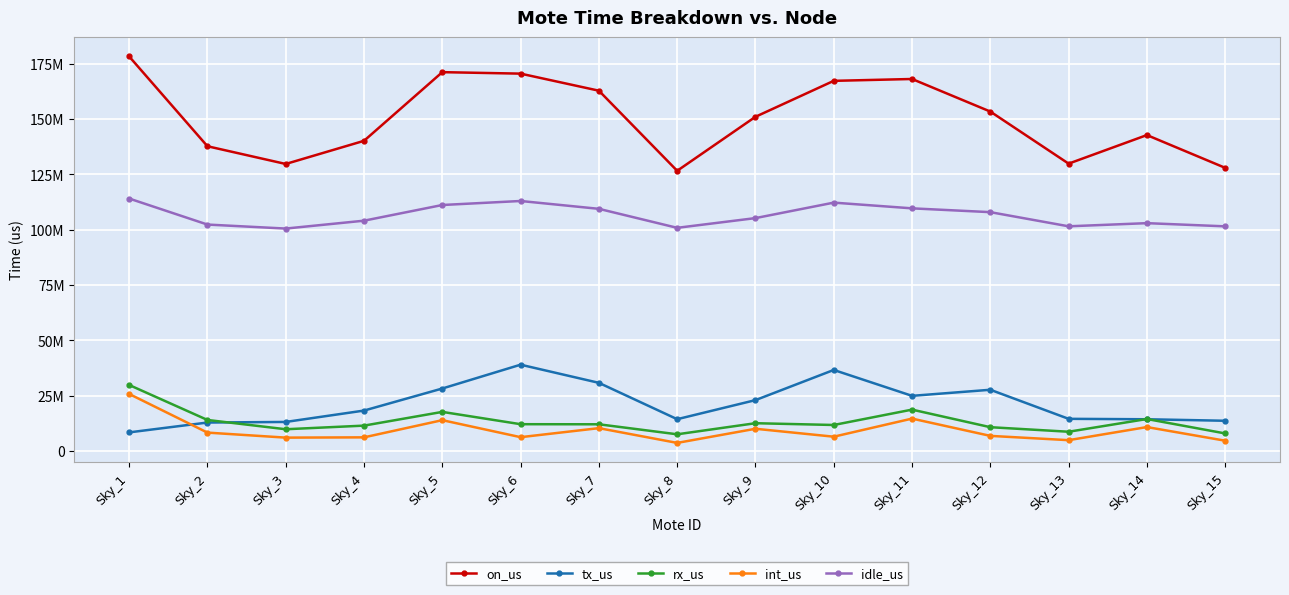

Between Sky_8 and Sky_15, which series saw the biggest shift?

on_us